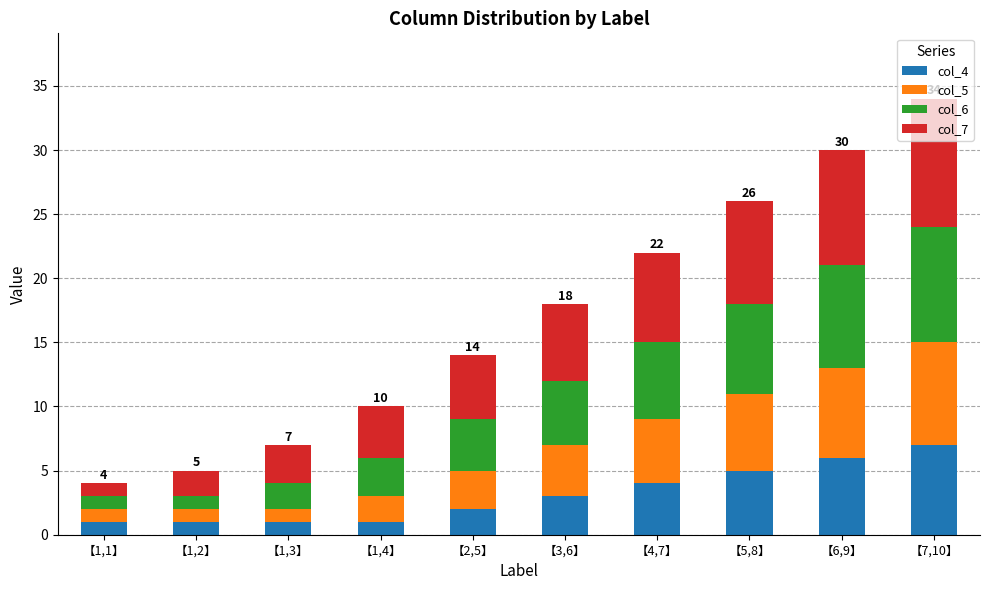

Is it true that col_4 equals 10 at 【6,9】?

False